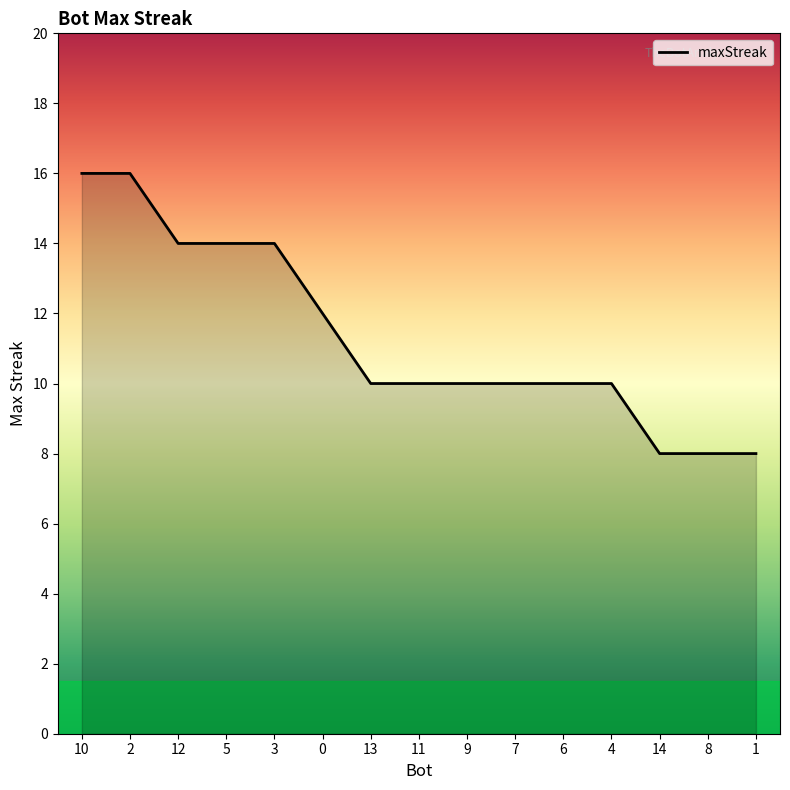

True or false: the data shows 10 at 9.

True